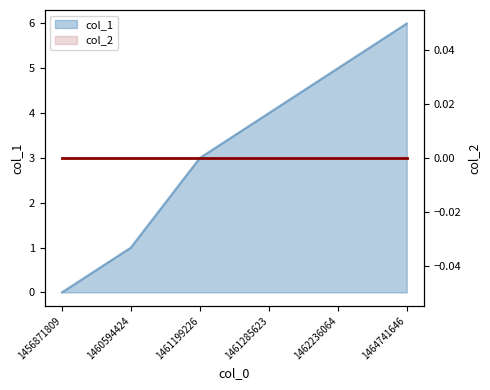

What is the difference between the maximum and minimum values?

6